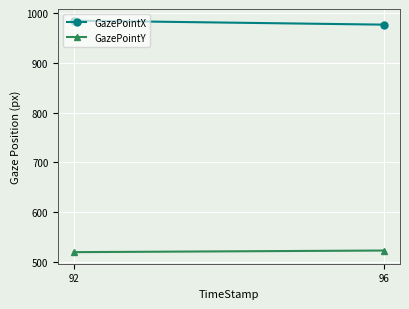

Which category has the highest value across all series?

92